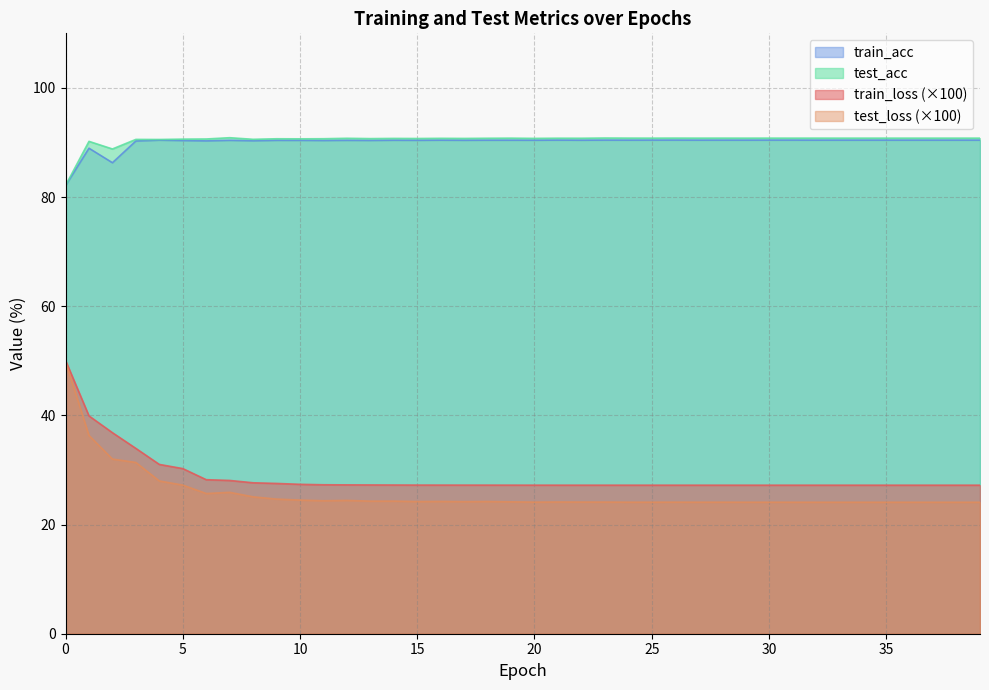

Is the value of train_acc at 9 greater than the value of test_loss at 33?

Yes